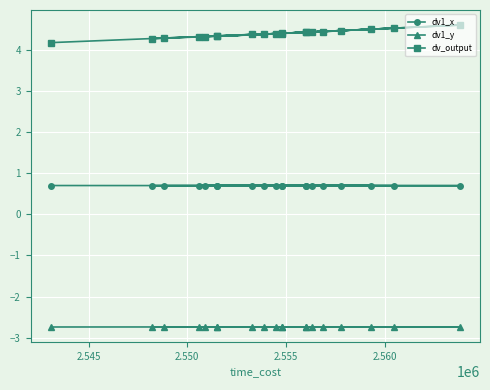

How many lines are shown in the chart?

3